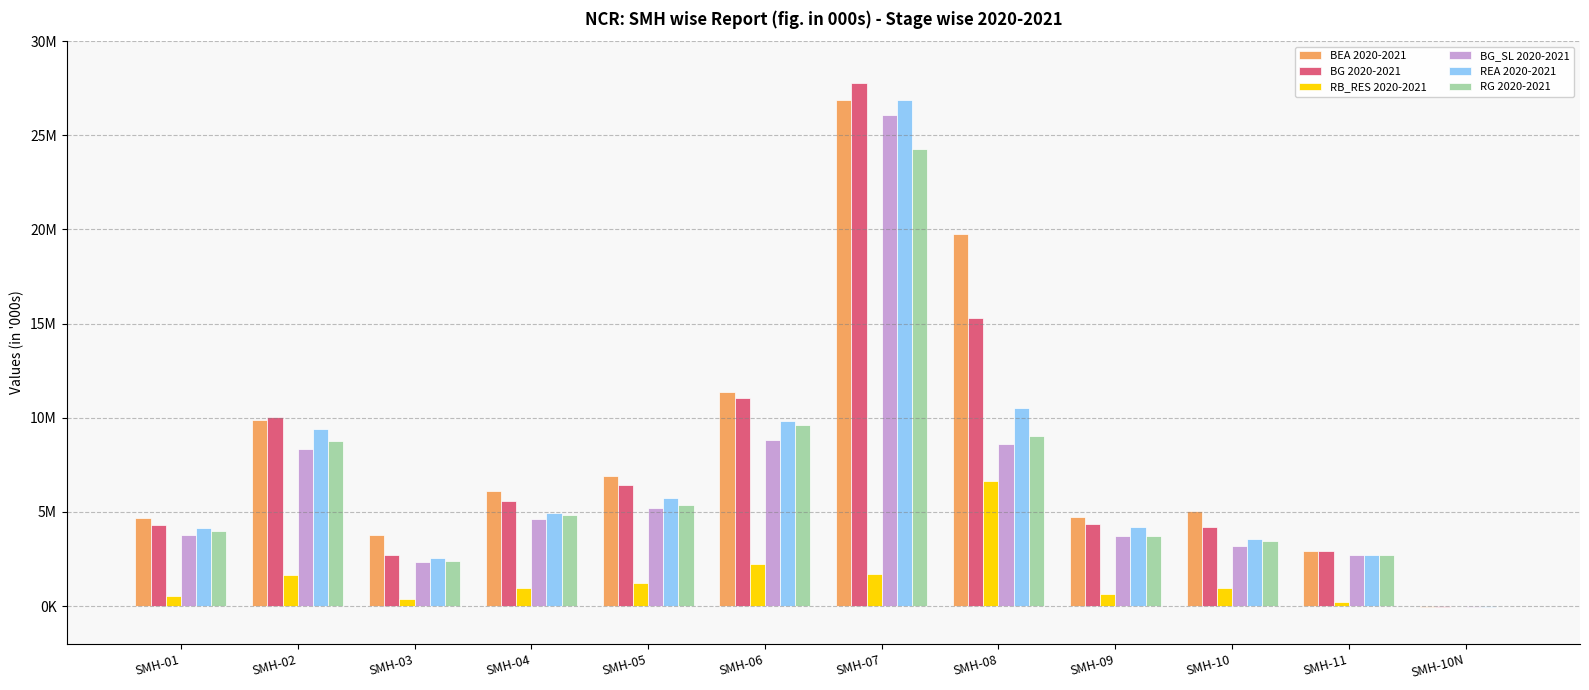

Where does the RG 2020-2021 series first go above 4820000?

SMH-02